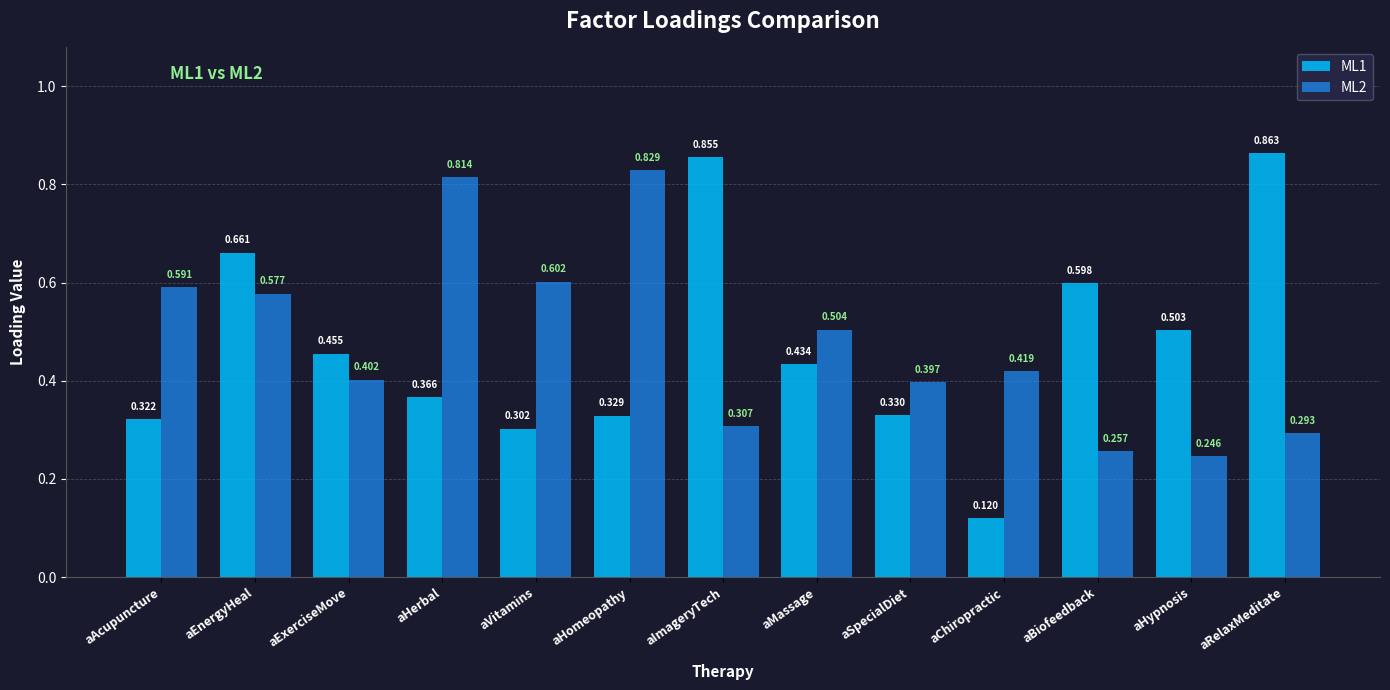

How many bars are there in each group?

2